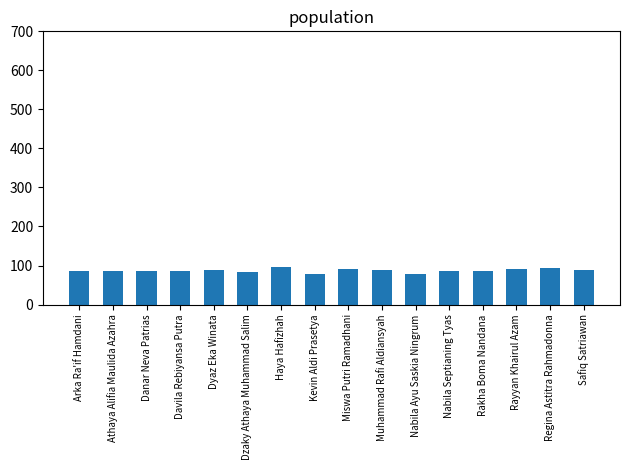

What is the approximate value at Arka Ra'if Hamdani?

84.6